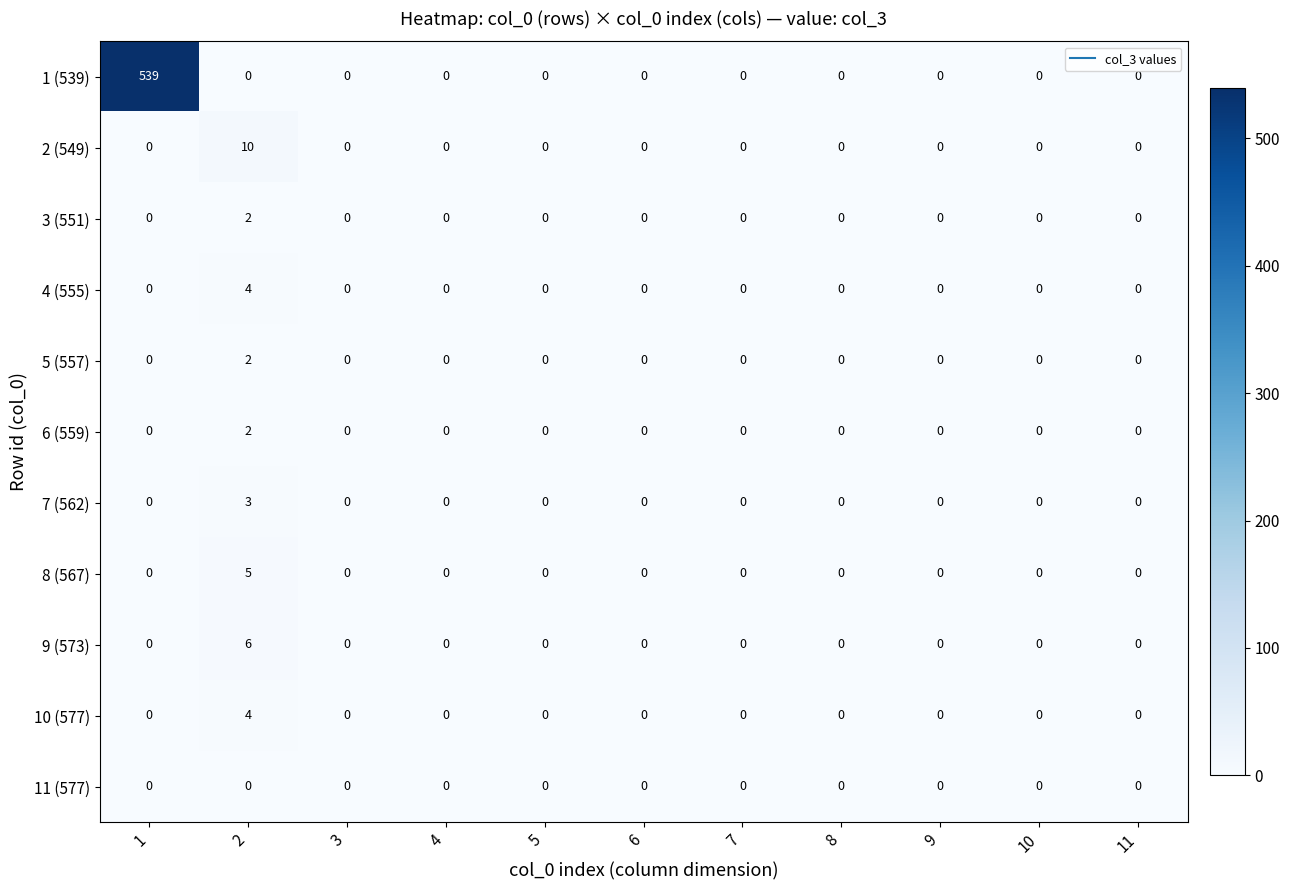

How many distinct data groups are displayed?

11